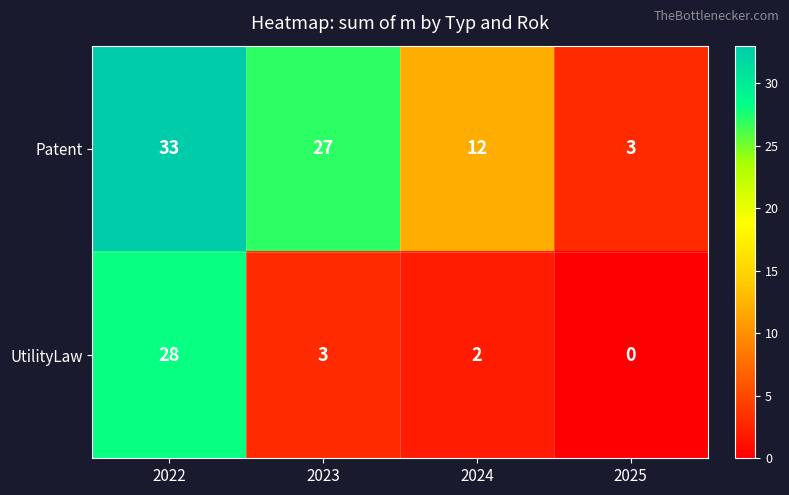

Is it true that Patent equals 27 at 2023?

True